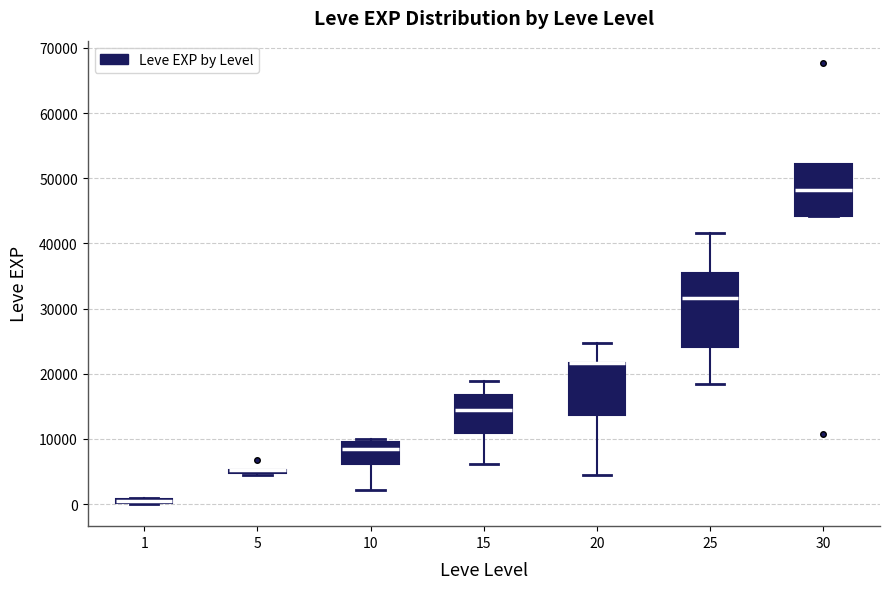

Which box is the tallest, from its lower edge to its upper edge?

25